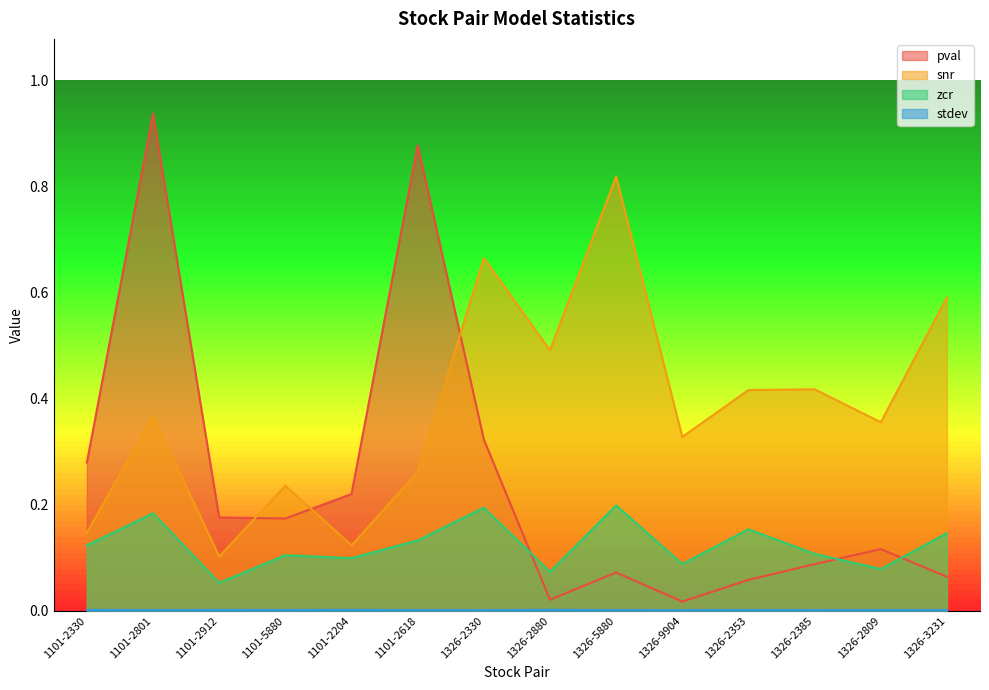

Rank the series by their average value, from lowest to highest.

stdev, zcr, pval, snr